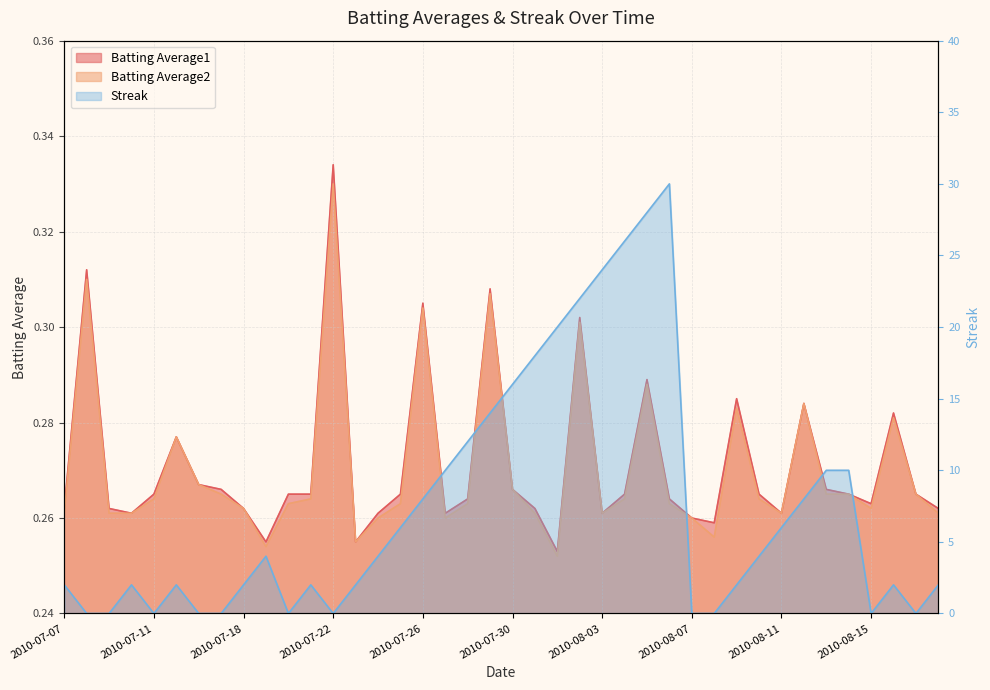

Is the value of Batting Average1 at 2010-08-10 greater than the value of Streak at 2010-07-28?

No